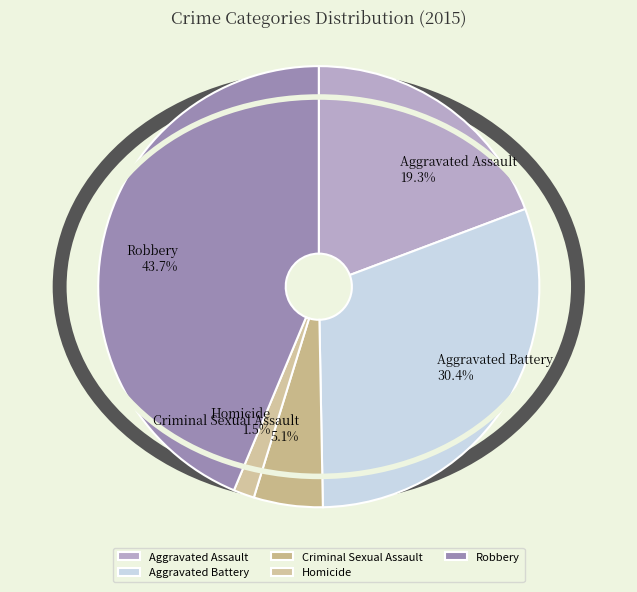

Rank the categories by value from lowest to highest.

Homicide, Criminal Sexual Assault, Aggravated Assault, Aggravated Battery, Robbery